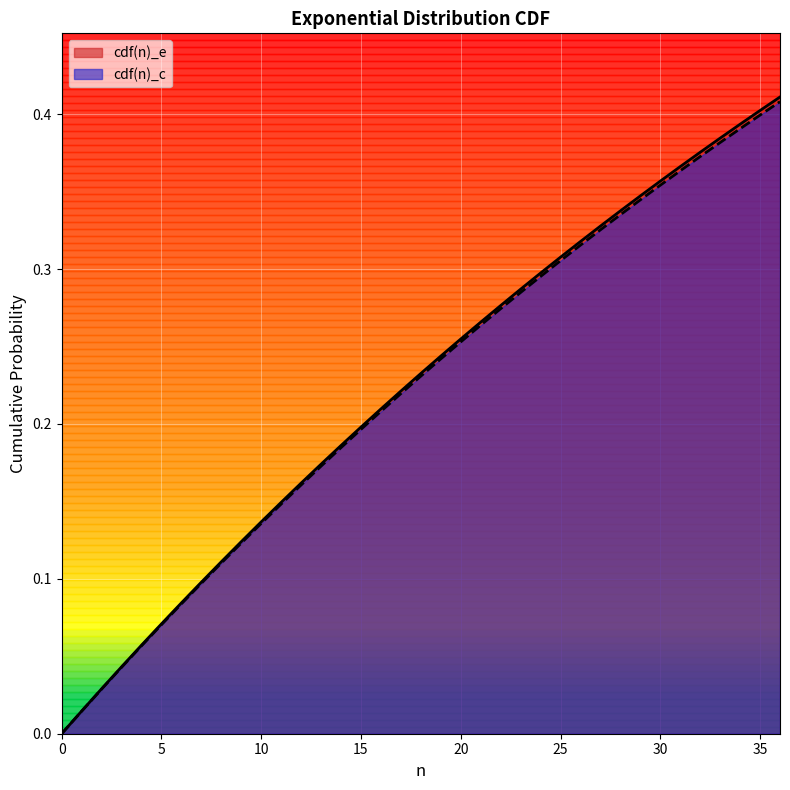

Reading left to right, what are all the values shown in this chart?

cdf(n)_e: 0.0	0.0	0.0	0.0	0.1	0.1	0.1	0.1	0.1	0.1	0.1	0.1	0.2	0.2	0.2	0.2	0.2	0.2	0.2	0.2	0.3	0.3	0.3	0.3	0.3	0.3	0.3	0.3	0.3	0.3	0.4	0.4	0.4	0.4	0.4	0.4	0.4
cdf(n)_c: 0.0	0.0	0.0	0.0	0.1	0.1	0.1	0.1	0.1	0.1	0.1	0.1	0.2	0.2	0.2	0.2	0.2	0.2	0.2	0.2	0.3	0.3	0.3	0.3	0.3	0.3	0.3	0.3	0.3	0.3	0.4	0.4	0.4	0.4	0.4	0.4	0.4